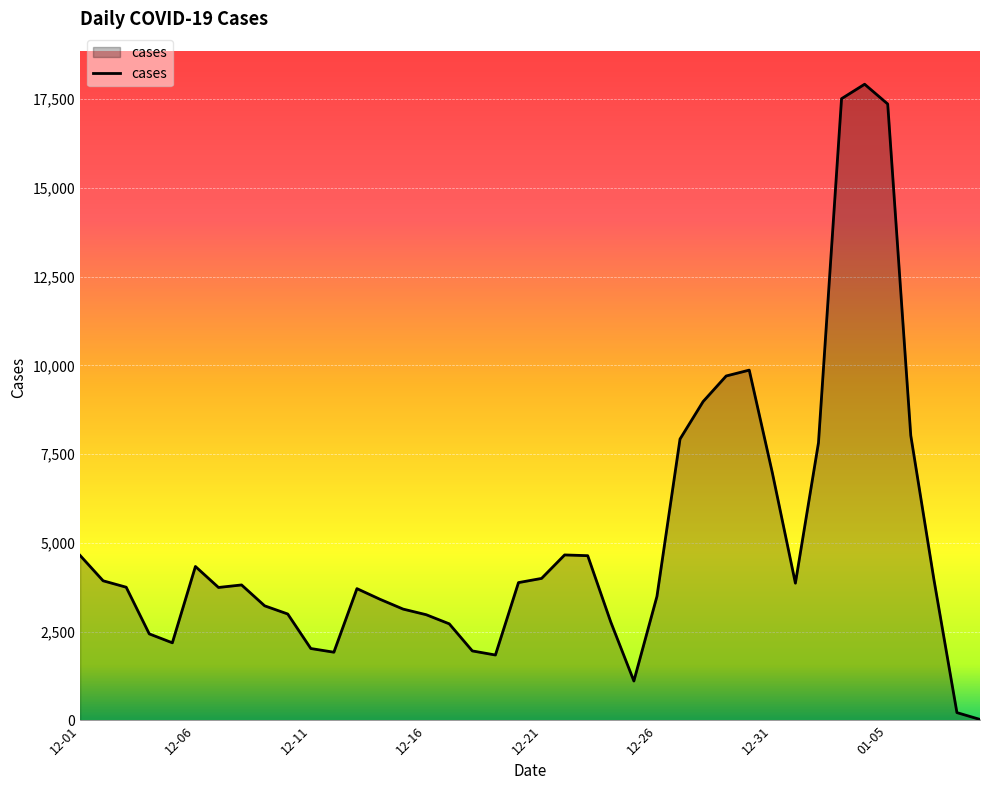

What is the greatest value displayed?

17916